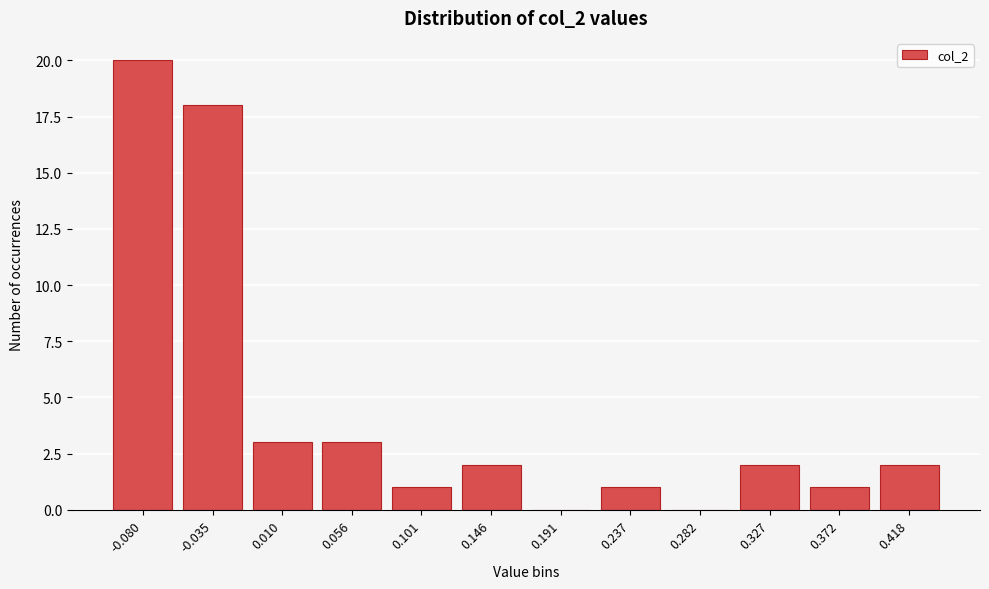

Reading left to right, list all the values displayed in this chart.

-0.080=20	-0.035=18	0.010=3	0.056=3	0.101=1	0.146=2	0.191=0	0.237=1	0.282=0	0.327=2	0.372=1	0.418=2